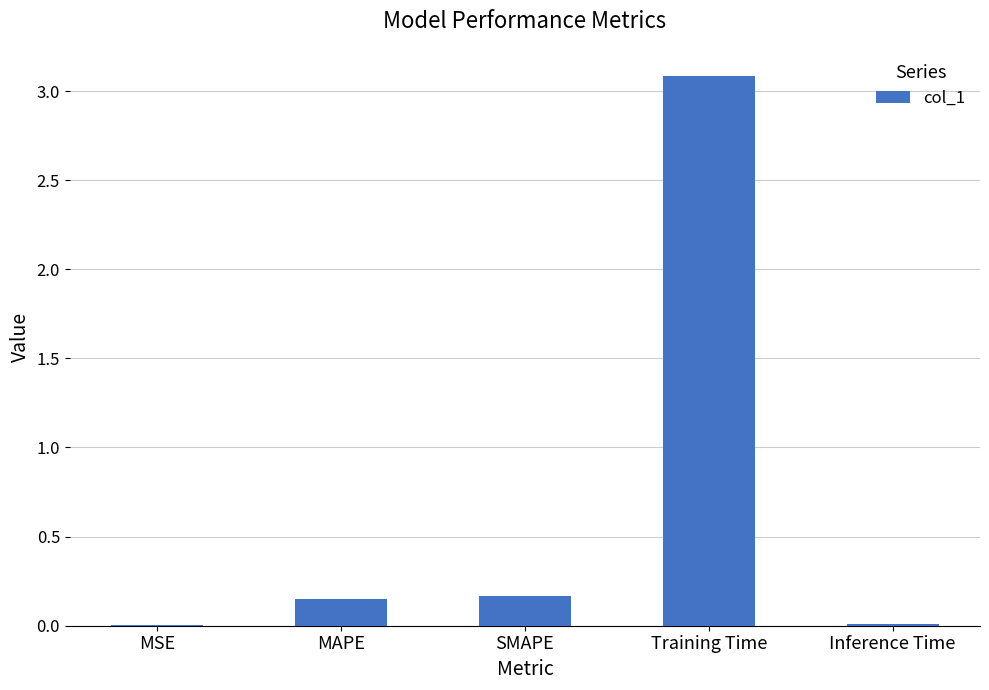

What is the sum of all values?

3.4